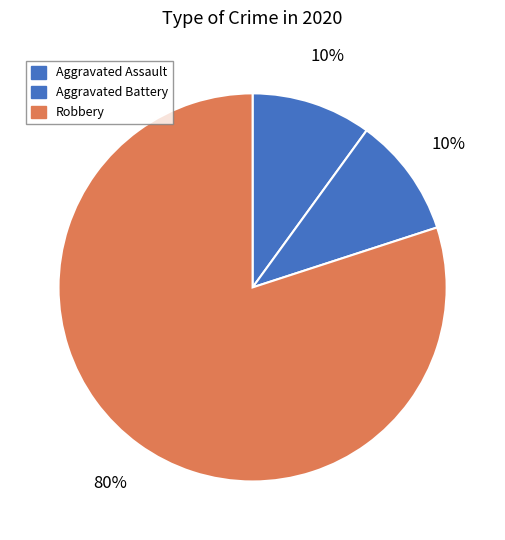

The Aggravated Assault slice represents 1% of the pie. True or false?

False